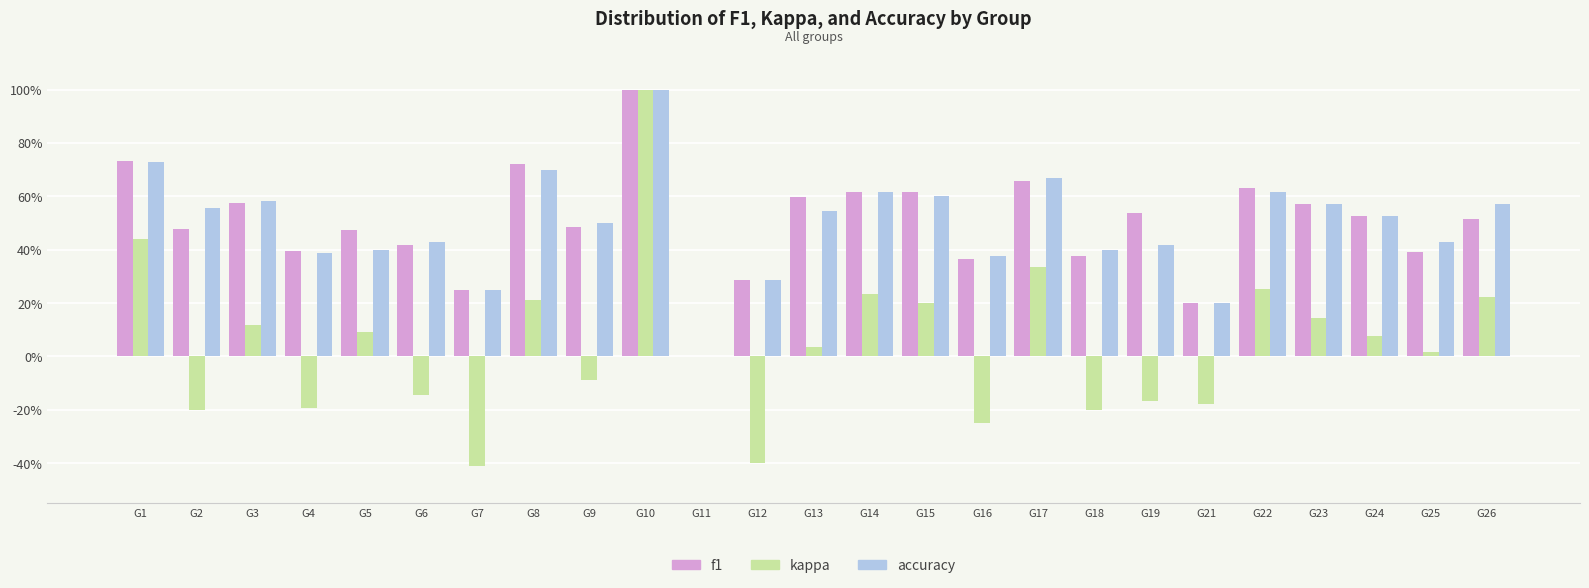

Which series has the widest spread of values?

kappa